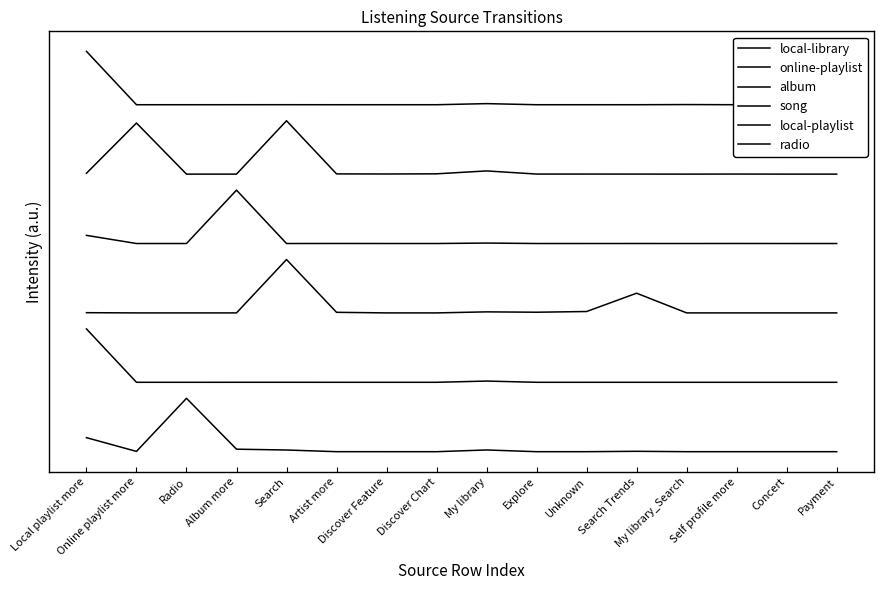

The value of local-playlist at Discover Feature is 1.3. True or false?

True